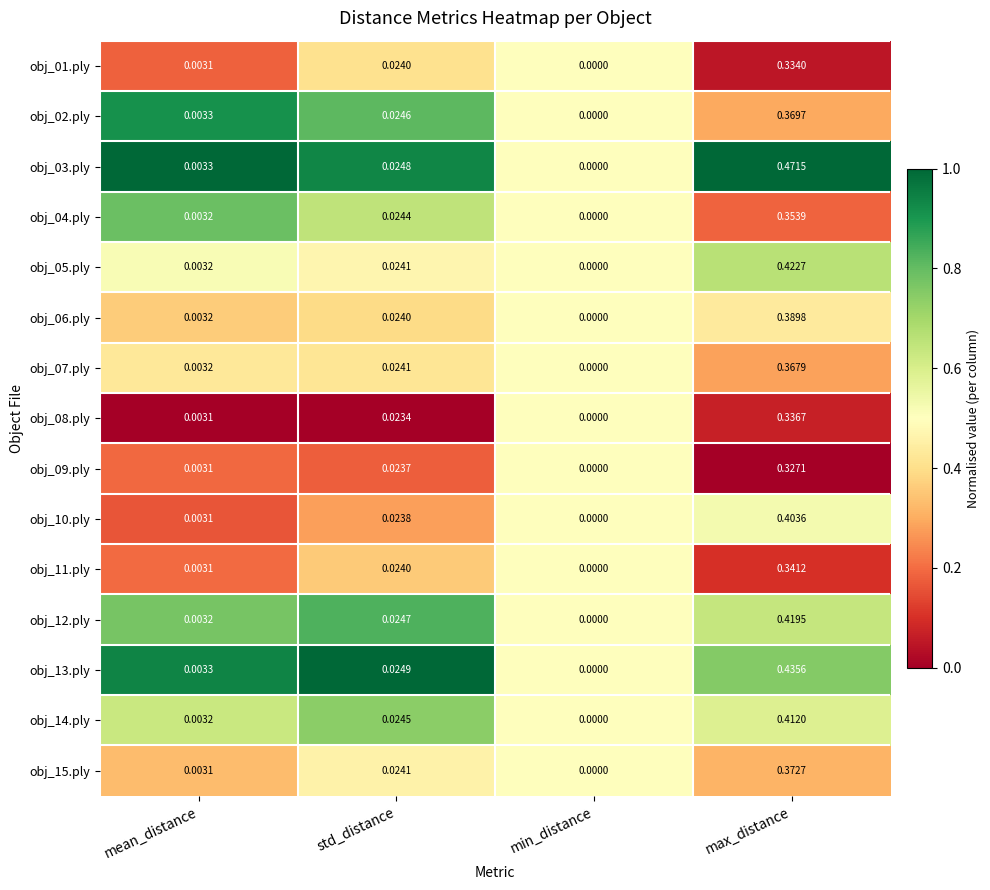

Rank the categories by obj_08.ply value from highest to lowest.

max_distance, std_distance, mean_distance, min_distance